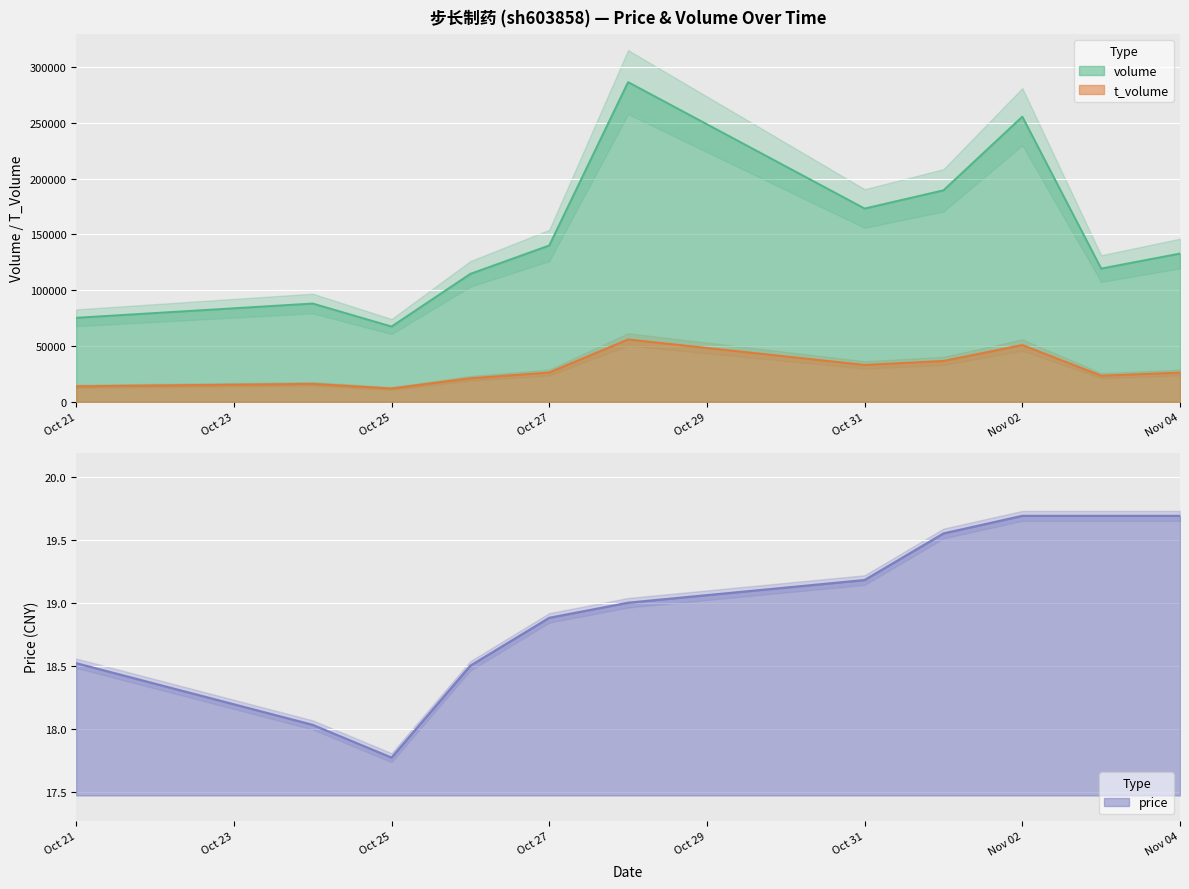

True or false: volume and t_volume cross at least once.

False